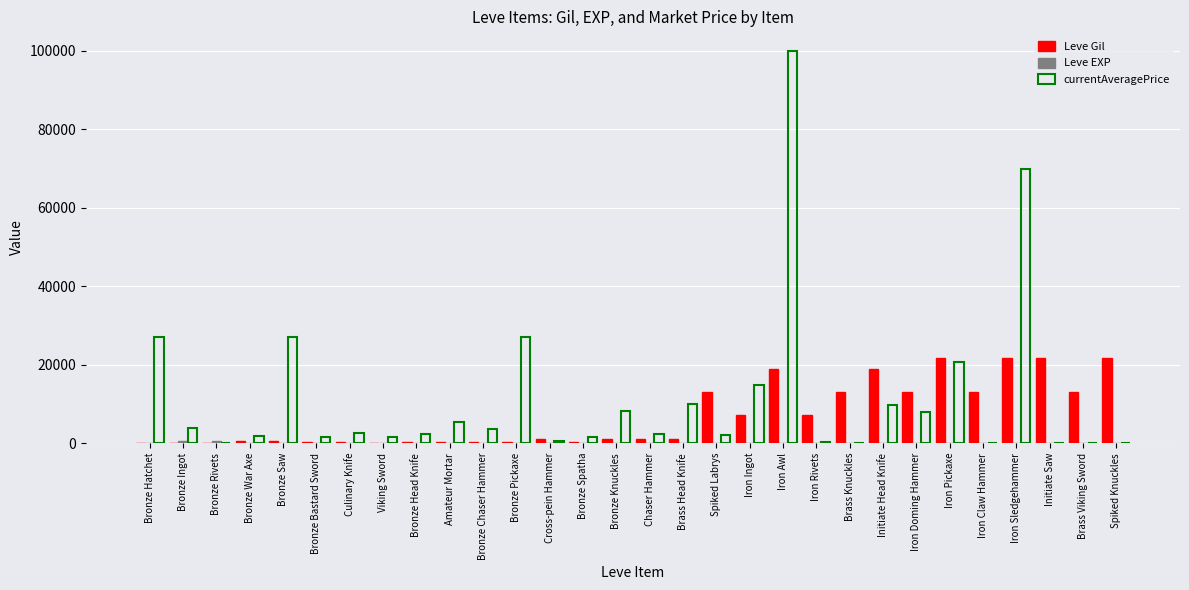

Which series has the largest total across all categories?

currentAveragePrice